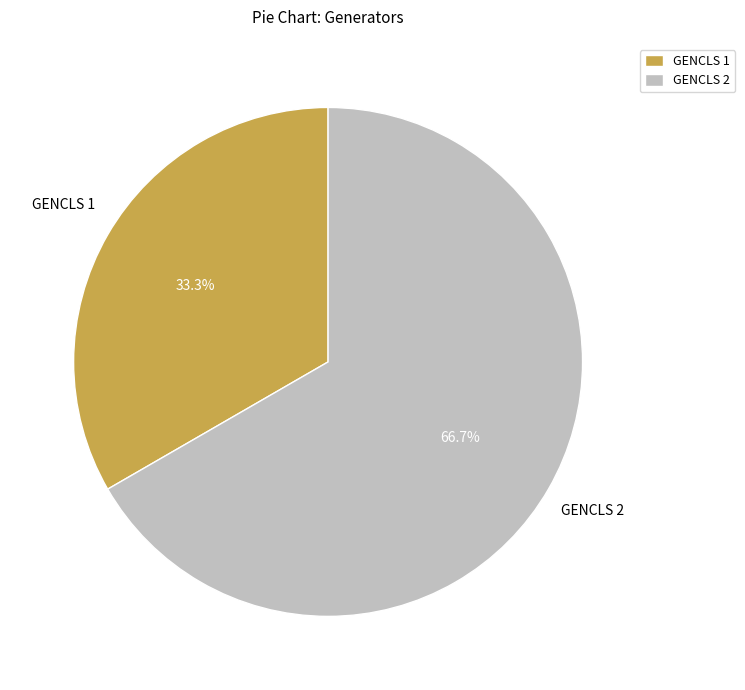

How many slices are in this pie chart?

2